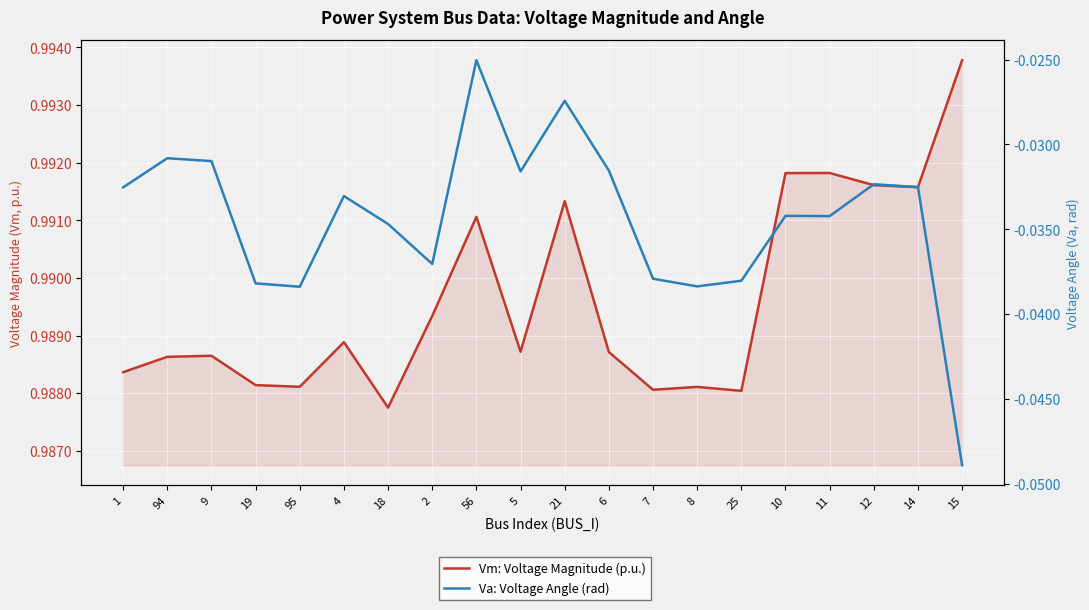

Rank the categories by Vm: Voltage Magnitude (p.u.) value from lowest to highest.

18, 25, 7, 8, 95, 19, 1, 94, 9, 6, 5, 4, 2, 56, 21, 14, 12, 10, 11, 15